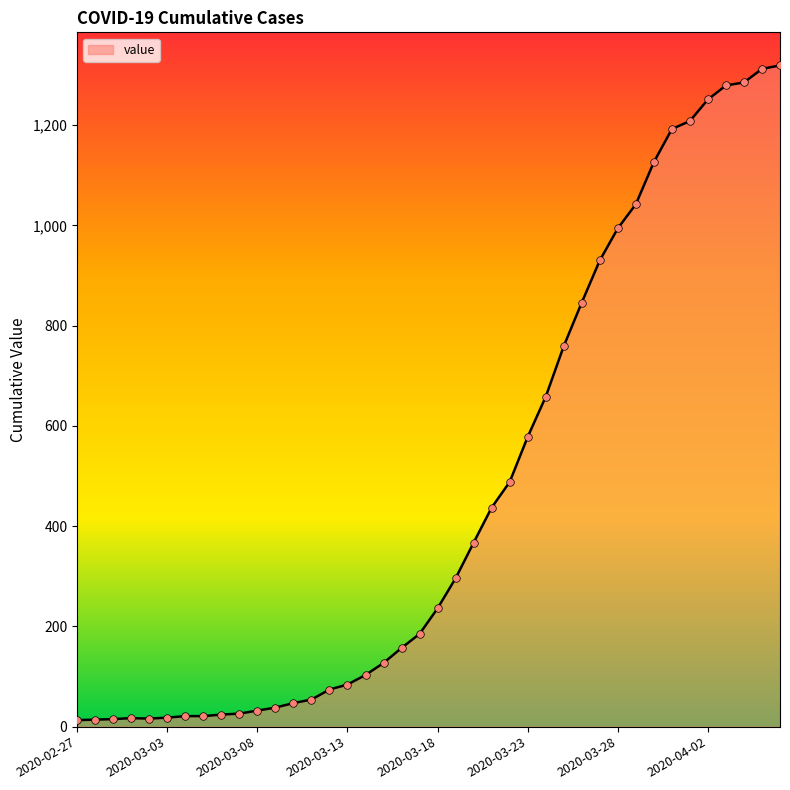

What is the maximum value shown in the chart?

1319